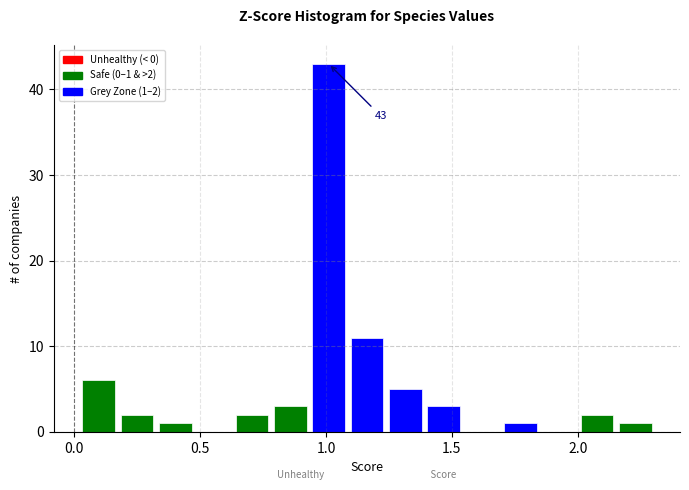

Around what value on the x-axis is the tallest bar? Give the approximate position of its centre, as read against the axis.

1.00